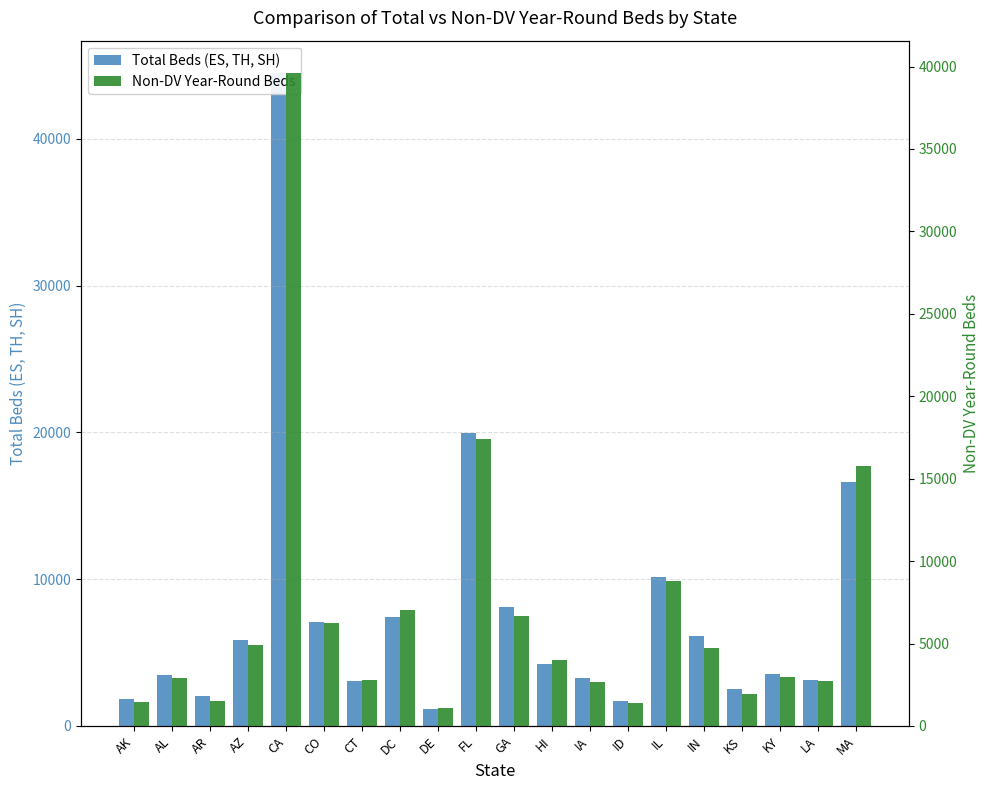

What is the spread (max minus min) of values at ID?

284